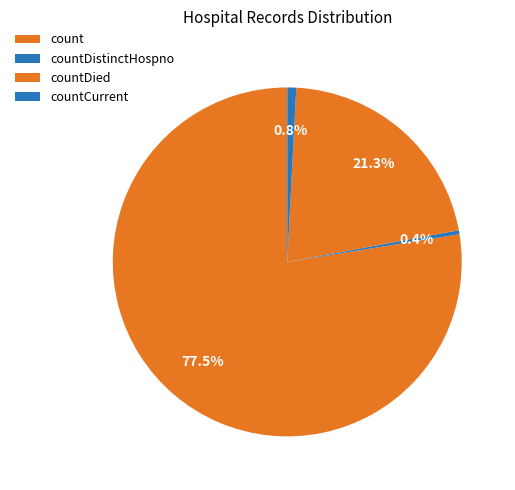

Count the number of slices in the pie.

4